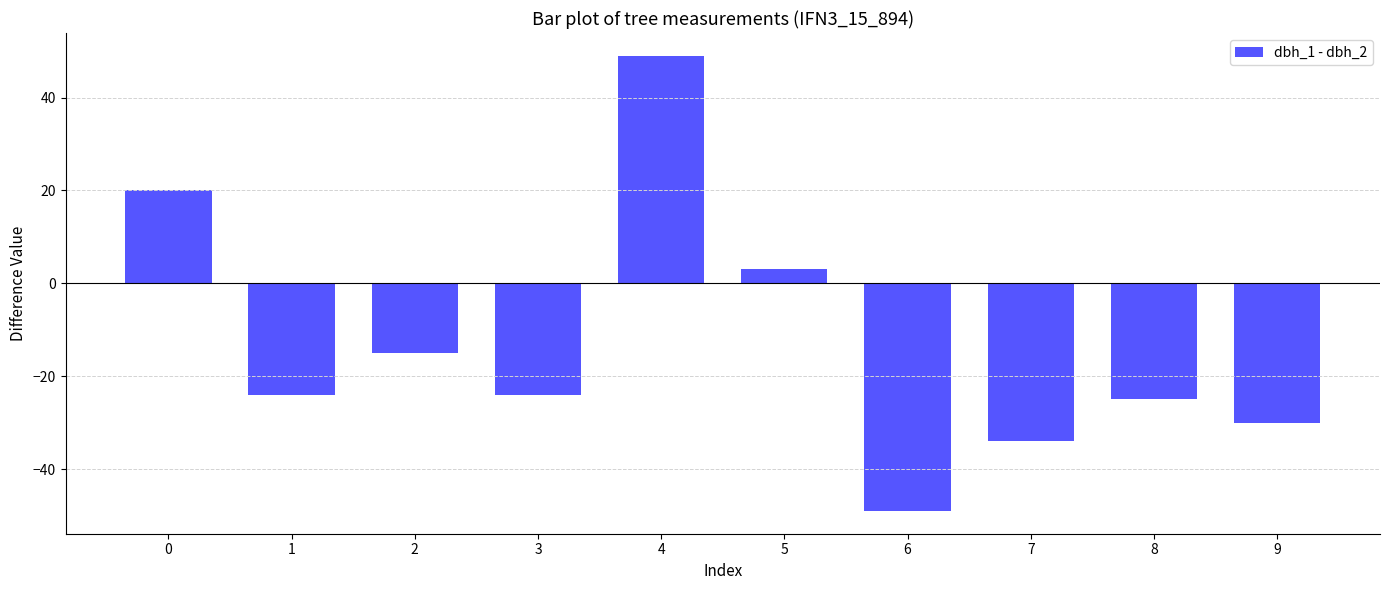

Reading right to left, transcribe all the data shown in this chart.

9=-30	8=-25	7=-34	6=-49	5=3	4=49	3=-24	2=-15	1=-24	0=20